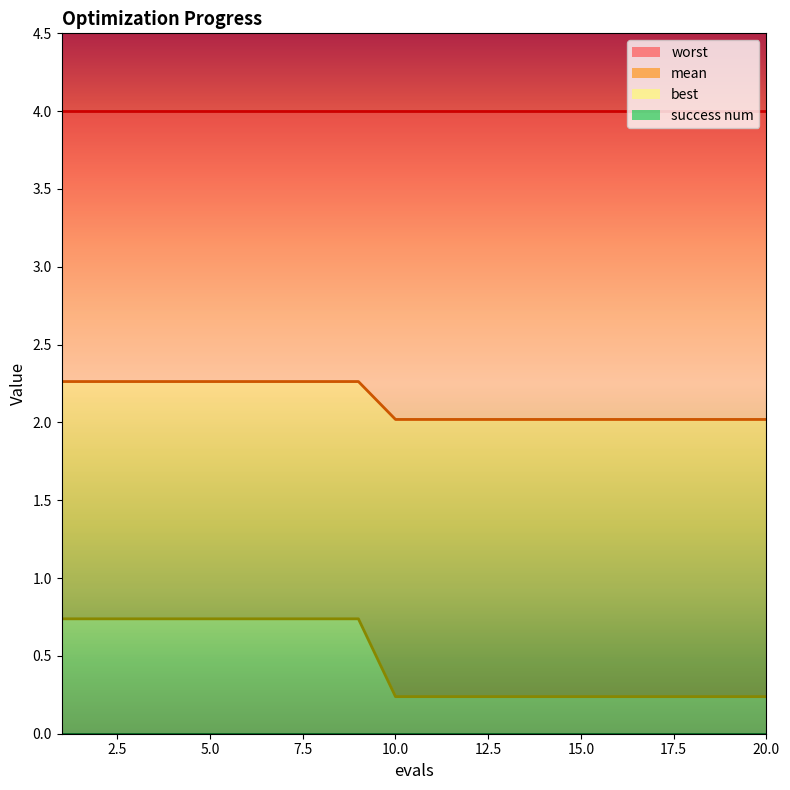

True or false: mean_line and worst_line cross at least once.

False